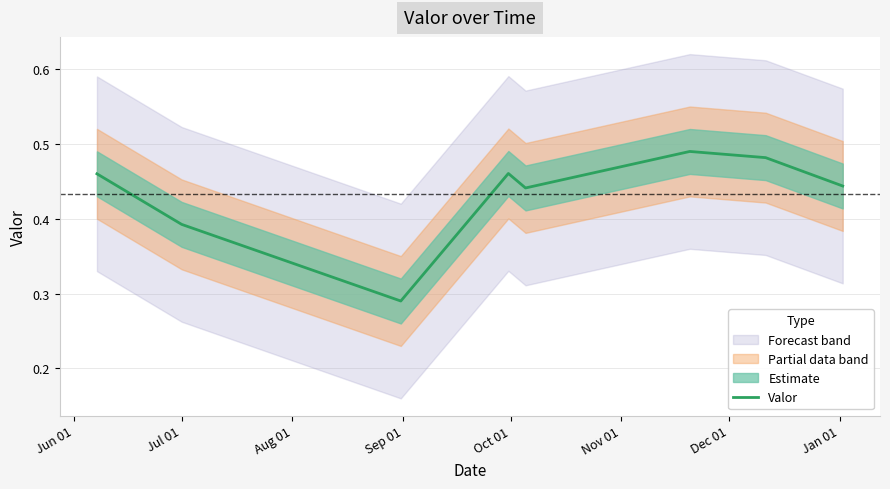

The chart shows a value of 0.4 at Jan 01. True or false?

True